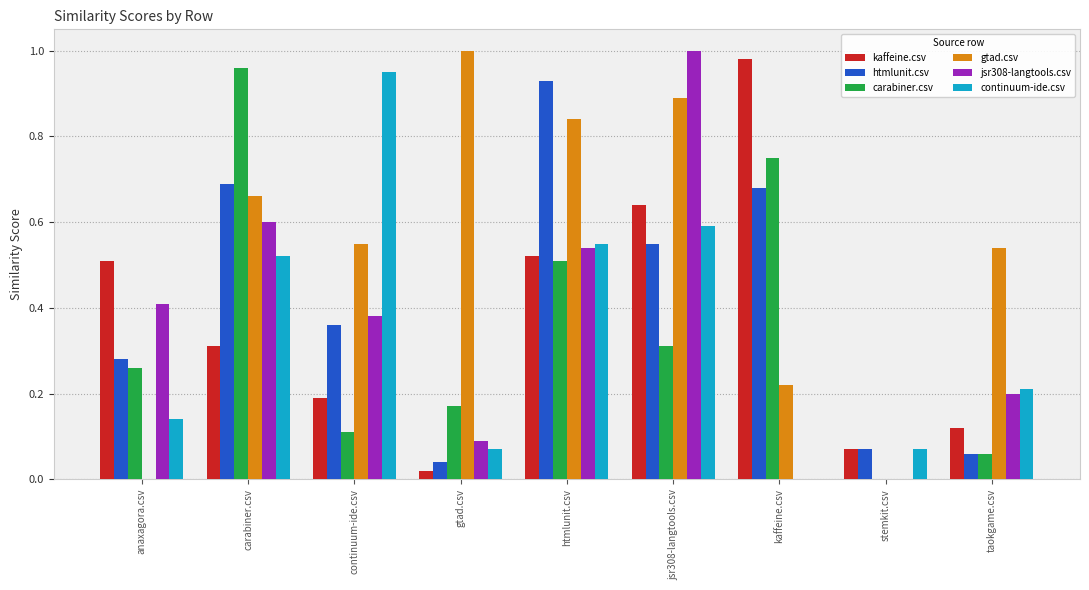

Is the value of kaffeine.csv at carabiner.csv greater than the value of htmlunit.csv at kaffeine.csv?

No